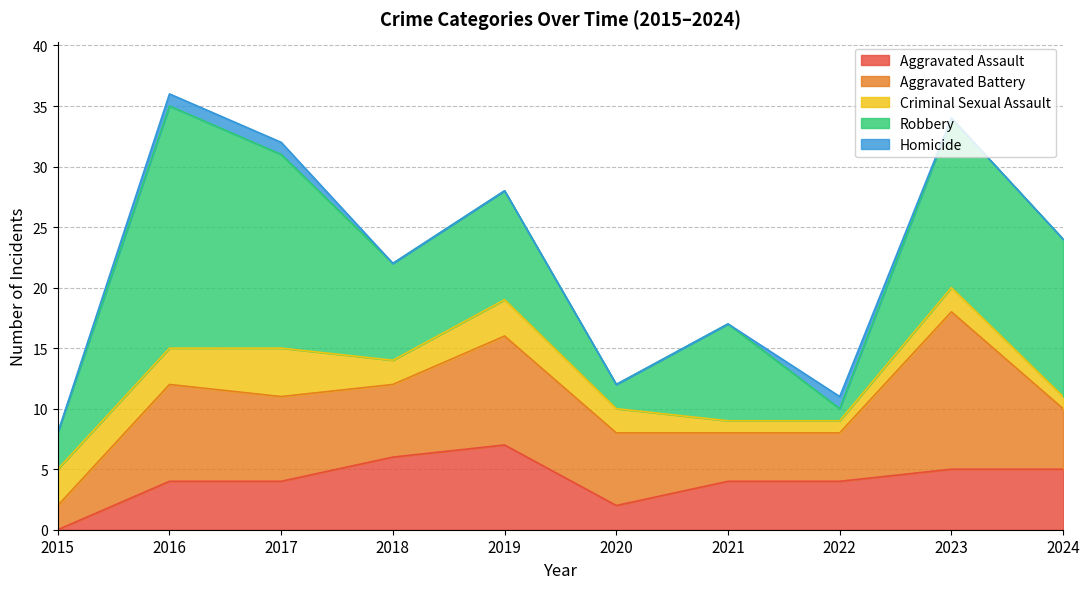

Which series has the largest range (max minus min)?

Robbery